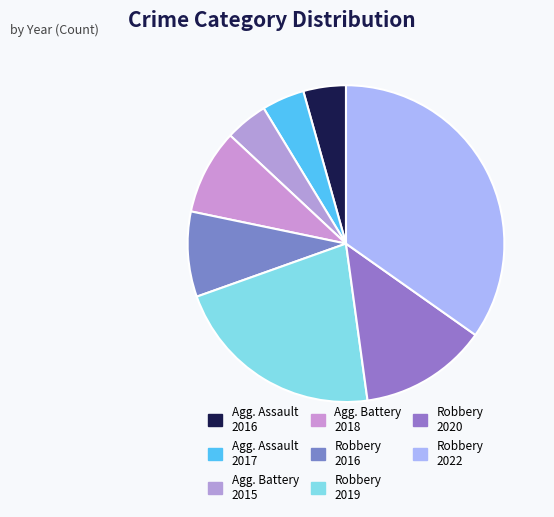

Which slice is the largest?

Robbery 2022